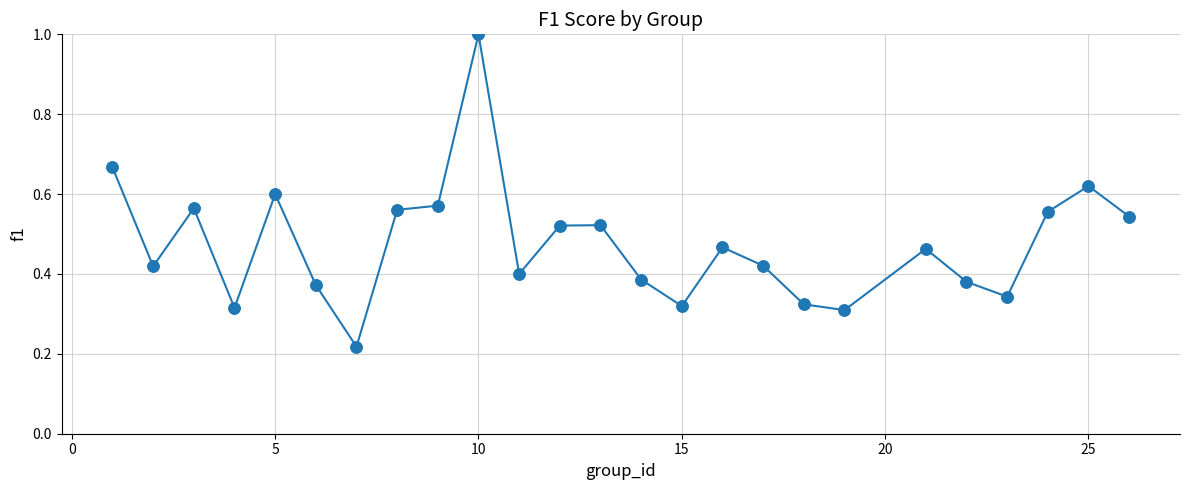

What is the sum of all values?

11.9